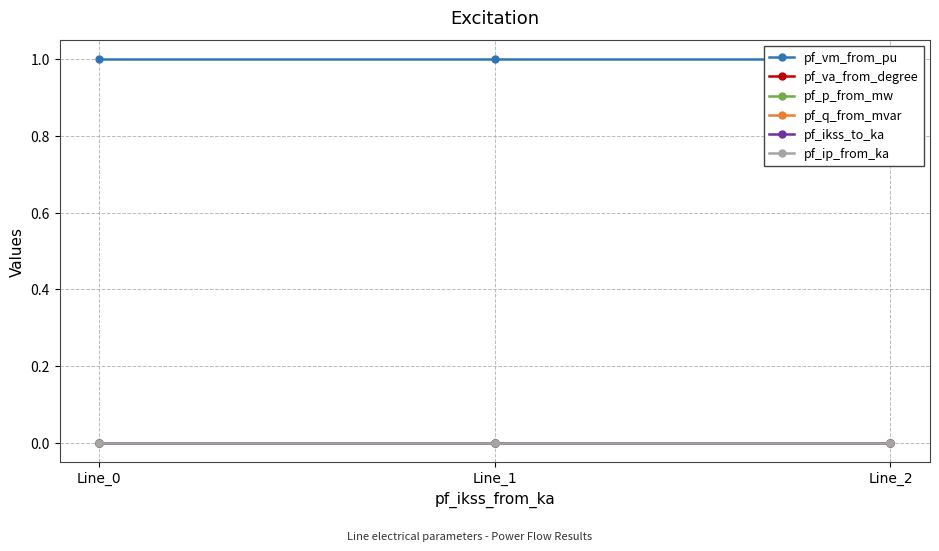

List the series in order of their peak value, highest first.

pf_vm_from_pu, pf_q_from_mvar, pf_p_from_mw, pf_ikss_to_ka, pf_ip_from_ka, pf_va_from_degree